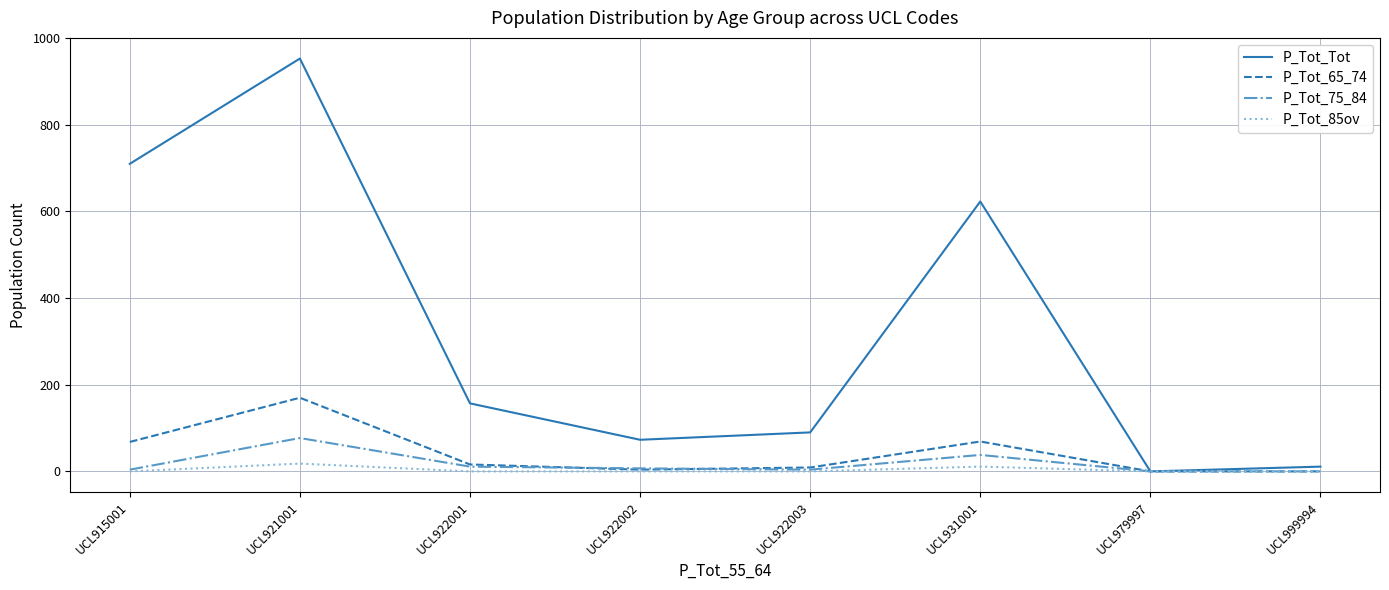

Which series has the largest total across all categories?

P_Tot_Tot